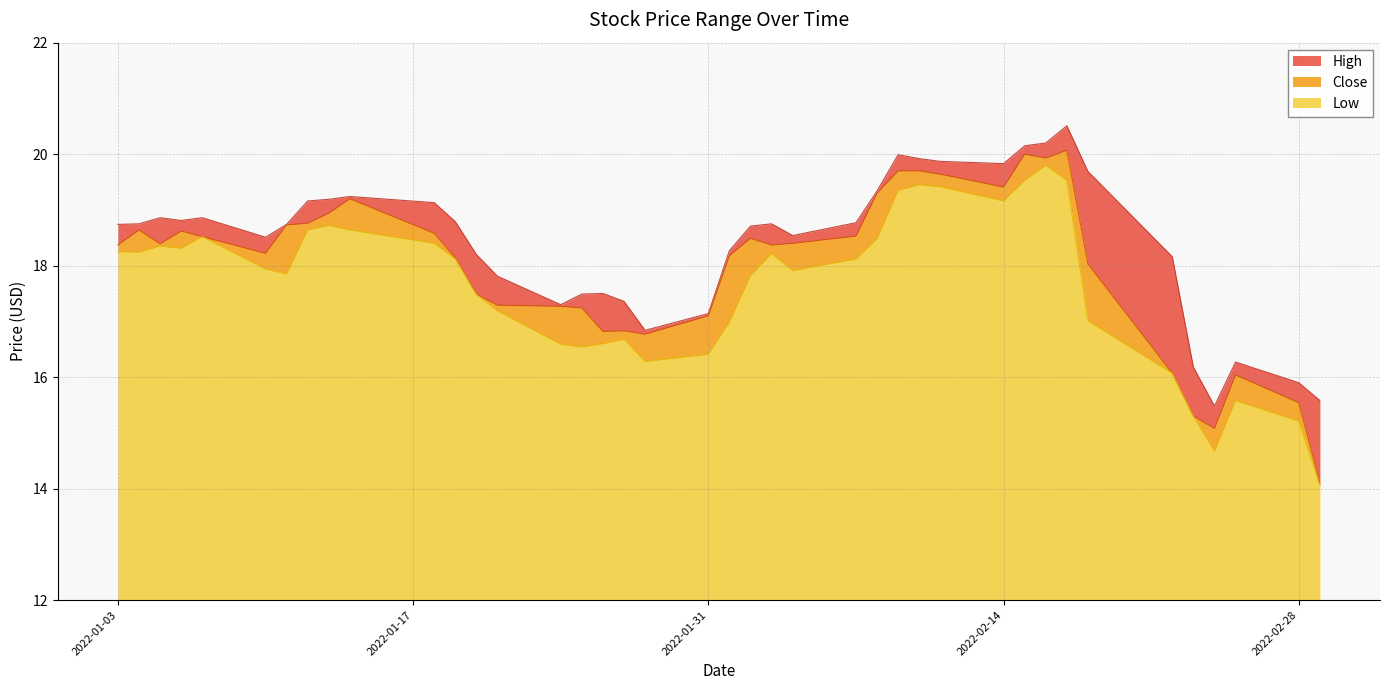

What is the difference between the second highest and minimum values in the Low series?

5.5